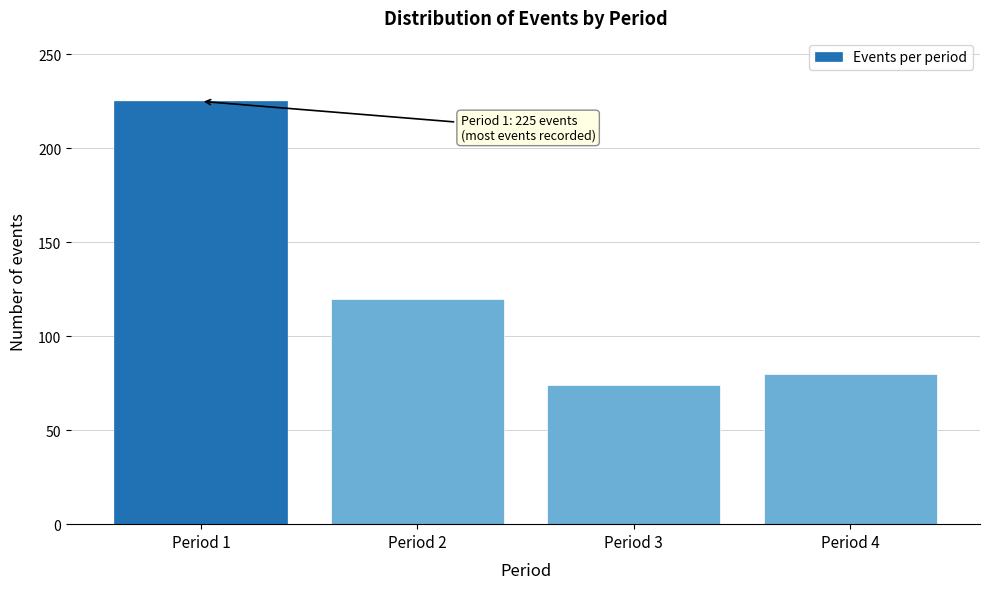

Reading left to right, extract all data points from this chart.

Period 1=225	Period 2=120	Period 3=74	Period 4=80